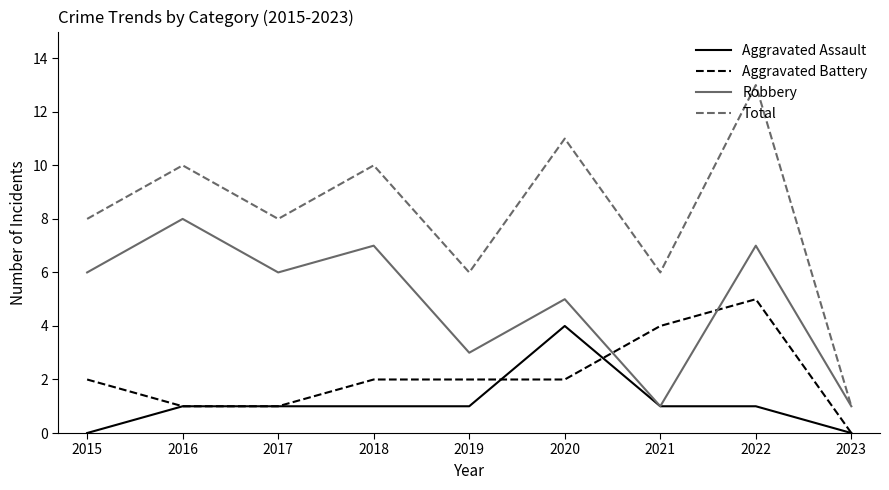

What is the maximum value for Total?

13